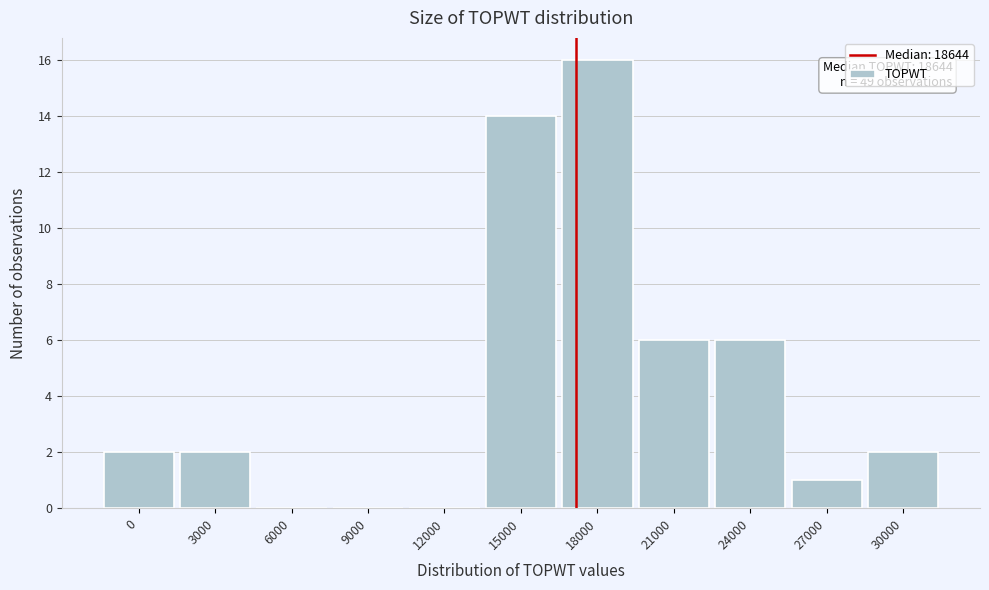

Reading left to right, what are all the values shown in this chart?

0=2	3000=2	6000=0	9000=0	12000=0	15000=14	18000=16	21000=6	24000=6	27000=1	30000=2